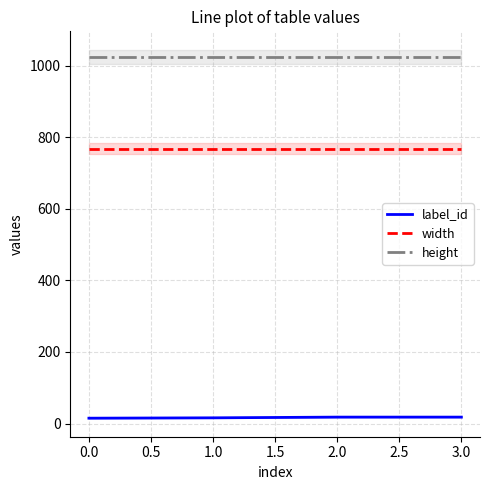

True or false: height and width cross at least once.

False